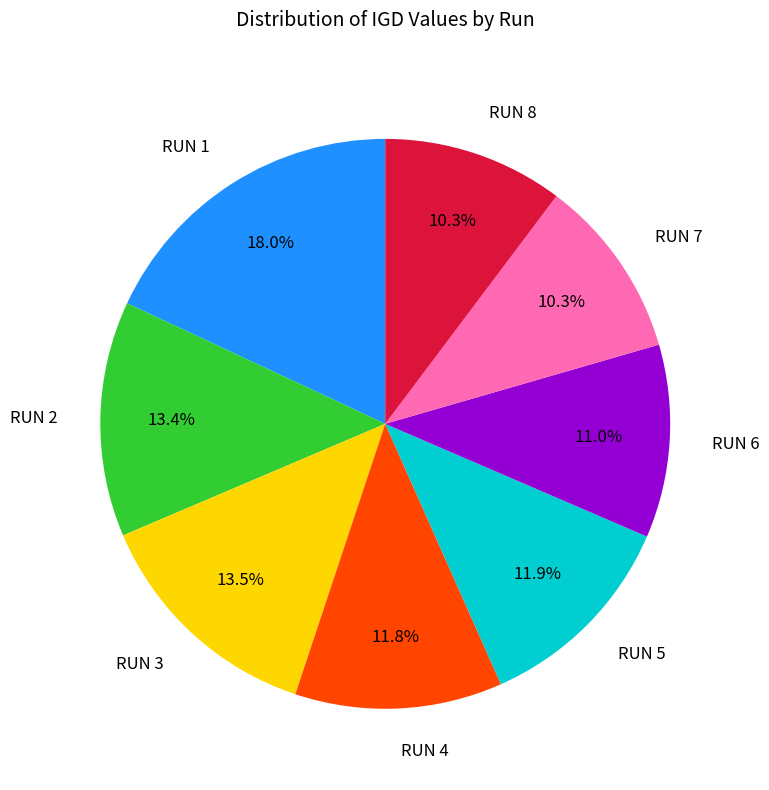

Do RUN 7 and RUN 3 together represent more than half of the pie?

No